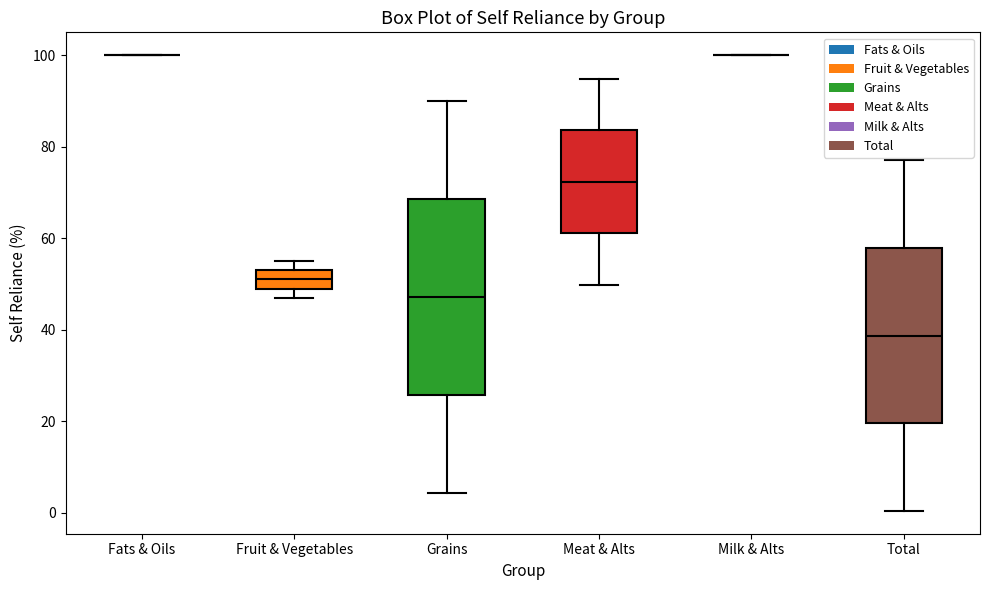

Reading left to right, transcribe this box plot: for each box, give where its median line is, the range the box spans, and where its two whiskers end, as read against the y-axis. The values are not printed on the chart, so give them approximately, as read against the axis.

Fats & Oils: box collapsed to a line at 100, whiskers 100 to 100
Fruit & Vegetables: median 52, box 50 to 54, whiskers 48 to 56
Grains: median 48, box 26 to 68, whiskers 4 to 90
Meat & Alts: median 72, box 62 to 84, whiskers 50 to 94
Milk & Alts: box collapsed to a line at 100, whiskers 100 to 100
Total: median 38, box 20 to 58, whiskers 0 to 78